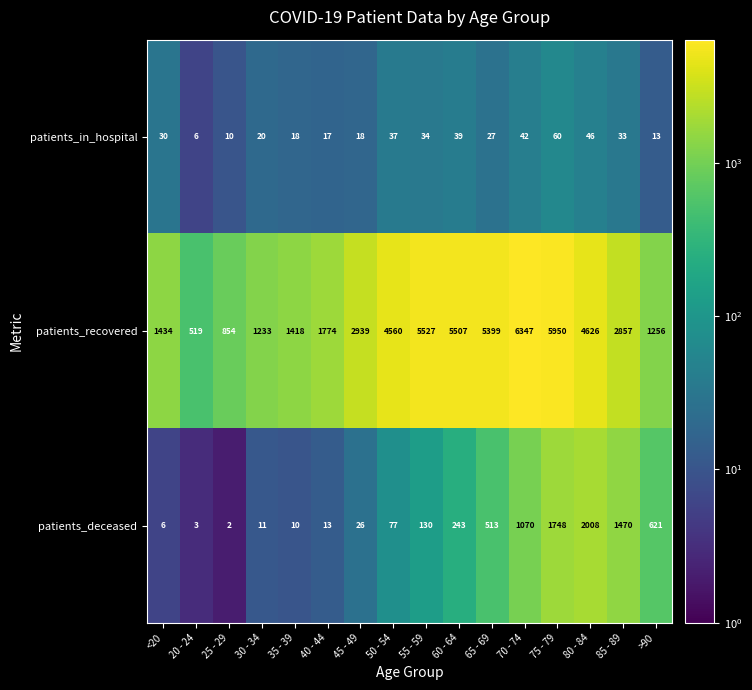

What is the difference between the second highest and second lowest values in the patients_in_hospital series?

36